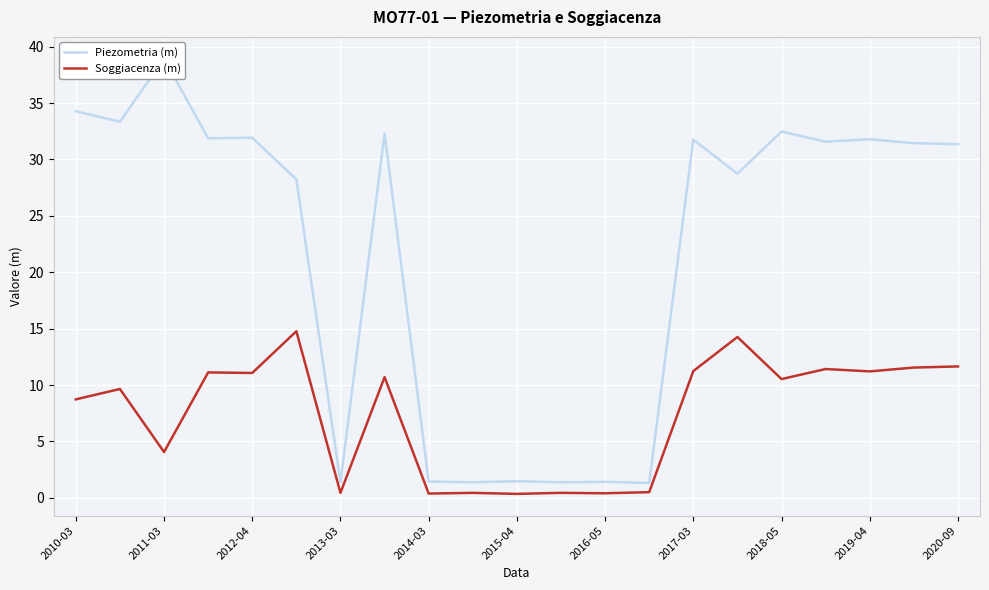

What is the value of the Piezometria (m) point at the 5th from the left?

31.9